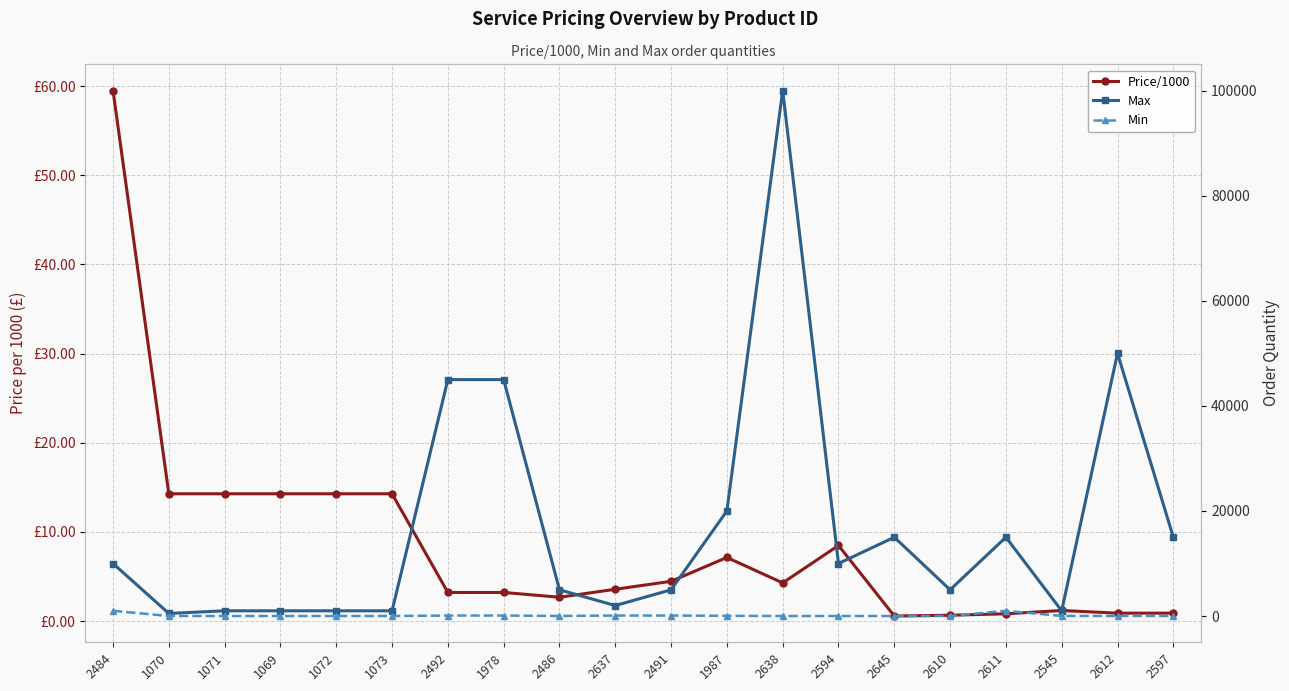

Rank the categories by Min value from lowest to highest.

1070, 1071, 1069, 1072, 1073, 2638, 2594, 2645, 2610, 2597, 2486, 2545, 2612, 1987, 2492, 1978, 2637, 2491, 2484, 2611